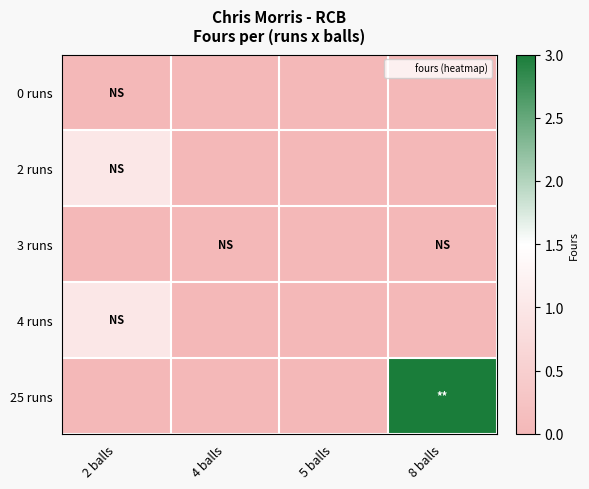

Reading left to right, extract all data points from this chart.

0 runs: 2 balls=0	4 balls=0	5 balls=0	8 balls=0
2 runs: 2 balls=1	4 balls=0	5 balls=0	8 balls=0
3 runs: 2 balls=0	4 balls=0	5 balls=0	8 balls=0
4 runs: 2 balls=1	4 balls=0	5 balls=0	8 balls=0
25 runs: 2 balls=0	4 balls=0	5 balls=0	8 balls=3